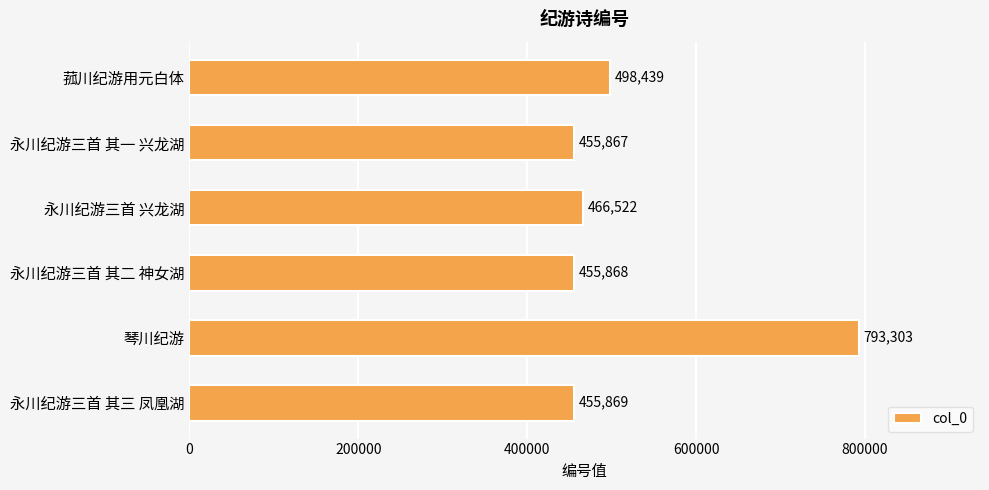

Rank the categories by value from lowest to highest.

永川纪游三首 其一 兴龙湖, 永川纪游三首 其二 神女湖, 永川纪游三首 其三 凤凰湖, 永川纪游三首 兴龙湖, 菰川纪游用元白体, 琴川纪游